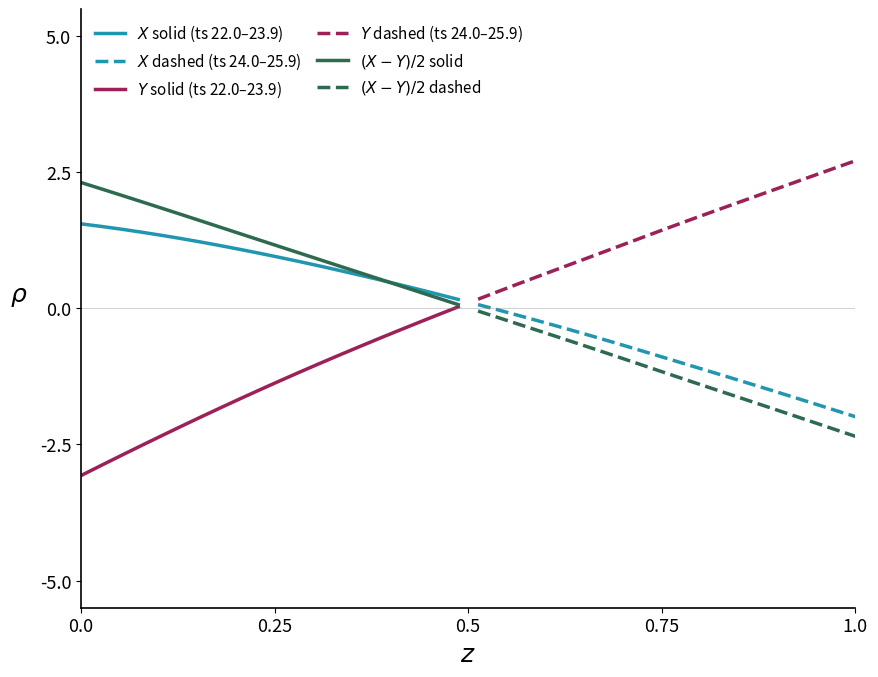

What position from the left is 0.75?

4